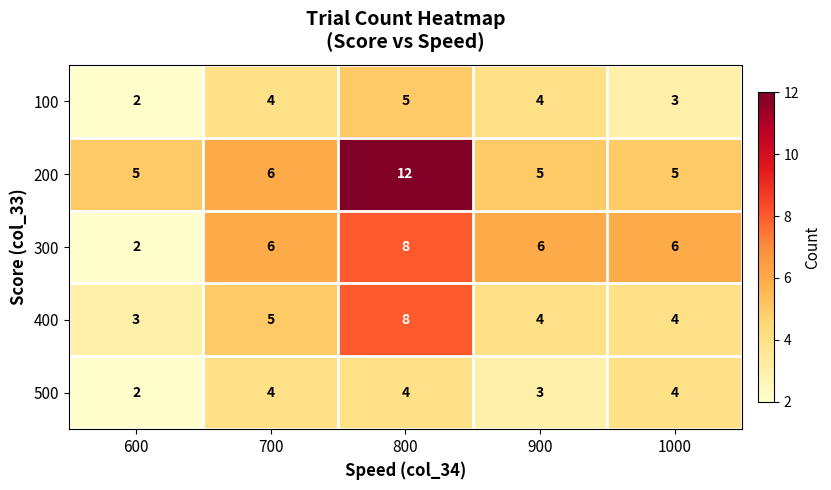

At which label does 500 reach its minimum?

600